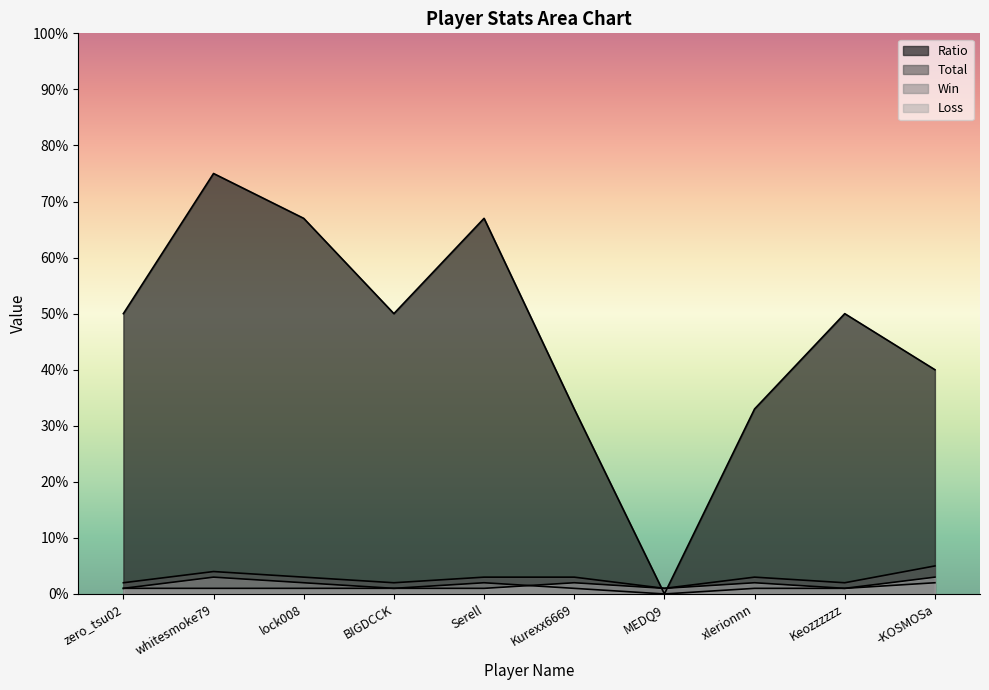

What is the label of the 9th point from the right?

whitesmoke79